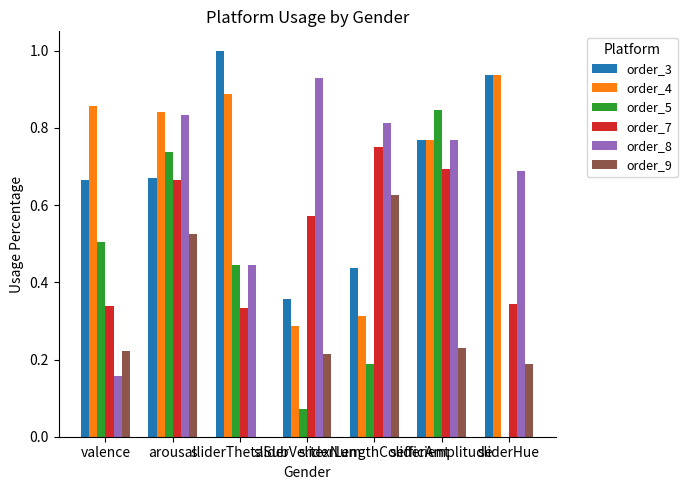

Reading right to left, what are all the values shown in this chart?

order_3: 0.9	0.8	0.4	0.4	1.0	0.7	0.7
order_4: 0.9	0.8	0.3	0.3	0.9	0.8	0.9
order_5: 0.0	0.8	0.2	0.1	0.4	0.7	0.5
order_7: 0.3	0.7	0.7	0.6	0.3	0.7	0.3
order_8: 0.7	0.8	0.8	0.9	0.4	0.8	0.2
order_9: 0.2	0.2	0.6	0.2	0.0	0.5	0.2